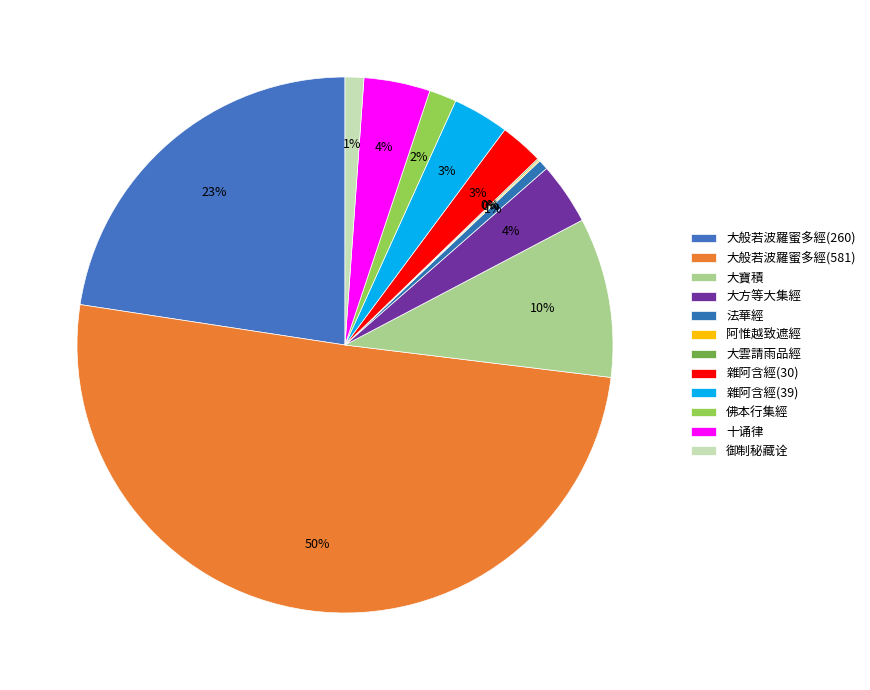

Which category accounts for the majority?

大般若波羅蜜多經(581)